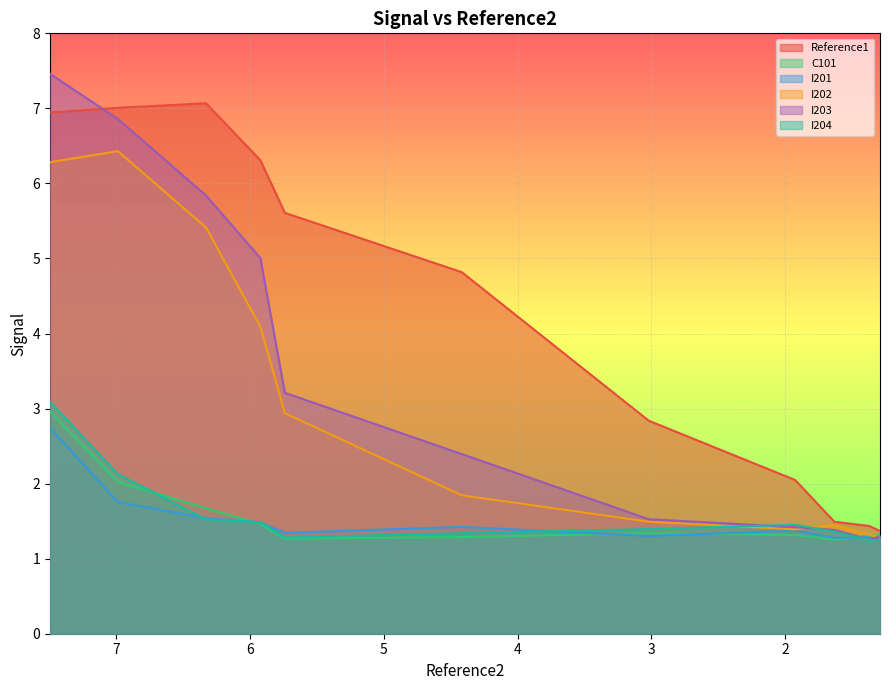

Reading left to right, what are all the values shown in this chart?

Reference1: 7.494=6.9	6.987=7.0	6.328=7.1	5.922=6.3	5.739=5.6	4.417=4.8	3.019=2.8	1.925=2.0	1.632=1.5	1.372=1.4	1.292=1.4	1.291=1.3
C101: 7.494=3.0	6.987=2.0	6.328=1.7	5.922=1.5	5.739=1.3	4.417=1.3	3.019=1.3	1.925=1.3	1.632=1.3	1.372=1.3	1.292=1.3	1.291=1.4
I201: 7.494=2.7	6.987=1.8	6.328=1.5	5.922=1.5	5.739=1.3	4.417=1.4	3.019=1.3	1.925=1.4	1.632=1.3	1.372=1.3	1.292=1.2	1.291=1.3
I202: 7.494=6.3	6.987=6.4	6.328=5.4	5.922=4.1	5.739=2.9	4.417=1.8	3.019=1.5	1.925=1.4	1.632=1.5	1.372=1.3	1.292=1.3	1.291=1.2
I203: 7.494=7.5	6.987=6.9	6.328=5.8	5.922=5.0	5.739=3.2	4.417=2.4	3.019=1.5	1.925=1.4	1.632=1.4	1.372=1.3	1.292=1.3	1.291=1.3
I204: 7.494=3.1	6.987=2.1	6.328=1.5	5.922=1.5	5.739=1.3	4.417=1.3	3.019=1.4	1.925=1.5	1.632=1.4	1.372=1.2	1.292=1.2	1.291=1.3